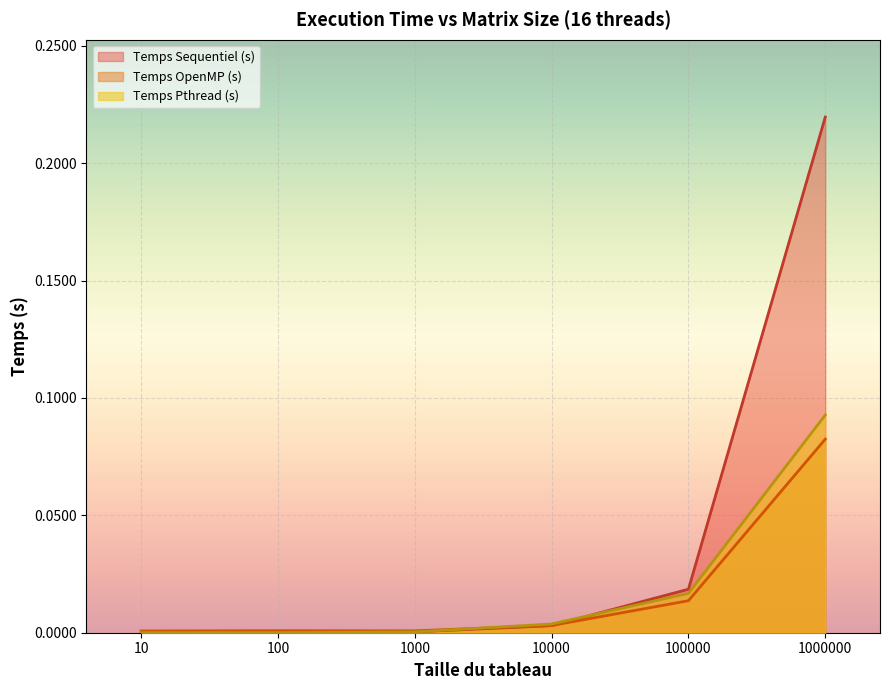

Rank the categories by Temps OpenMP (s) value from lowest to highest.

10, 1000, 100, 10000, 100000, 1000000